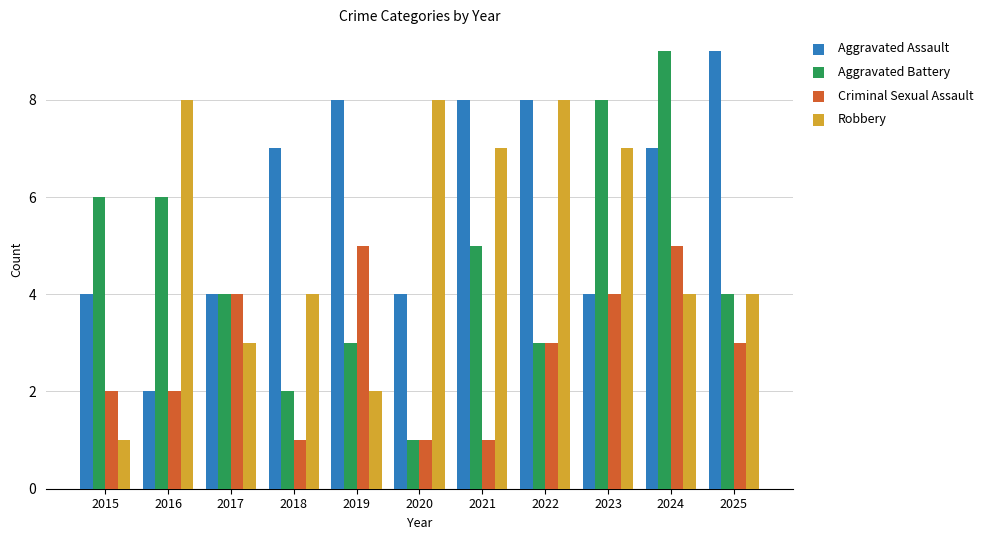

What is the minimum value for Criminal Sexual Assault?

1